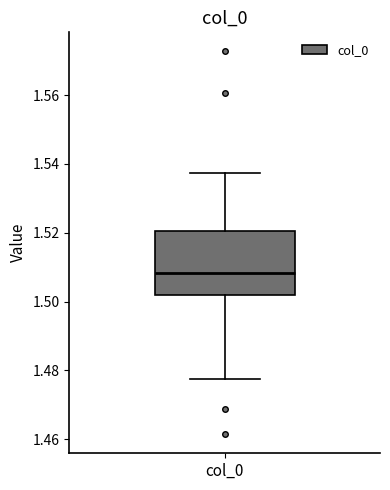

Read this box plot against the y-axis: the position of the median line, the range covered by the box, and the ends of both whiskers. The values are not printed on the chart, so give them approximately, as read against the axis.

median 1.508, box 1.502 to 1.520, whiskers 1.478 to 1.538